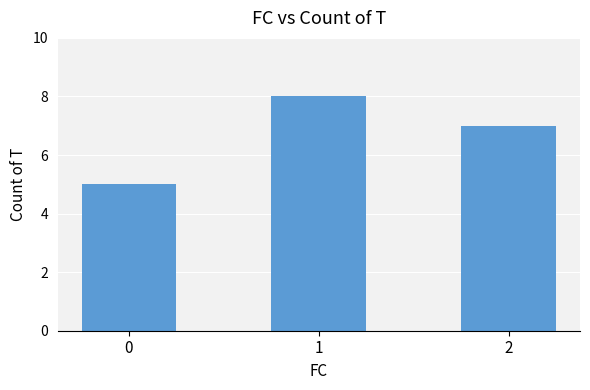

What is the difference between the values at 2 and 0?

2